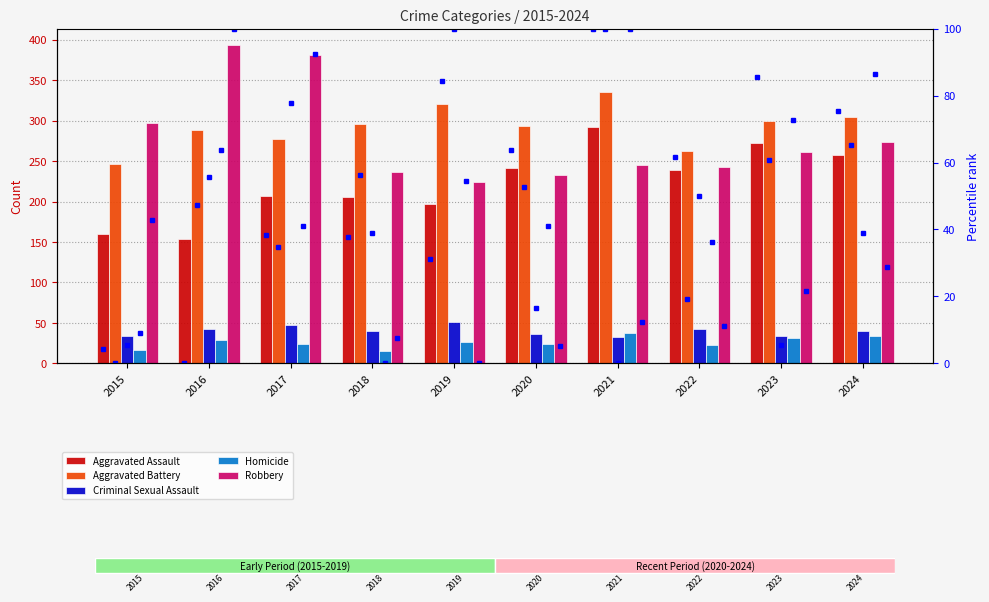

Which series has the largest range (max minus min)?

Robbery